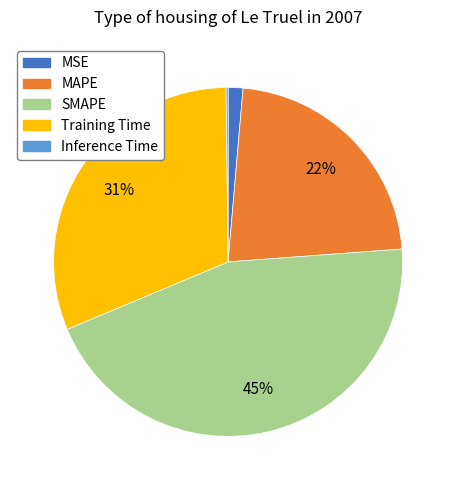

Between MAPE and MSE, which is larger?

MAPE